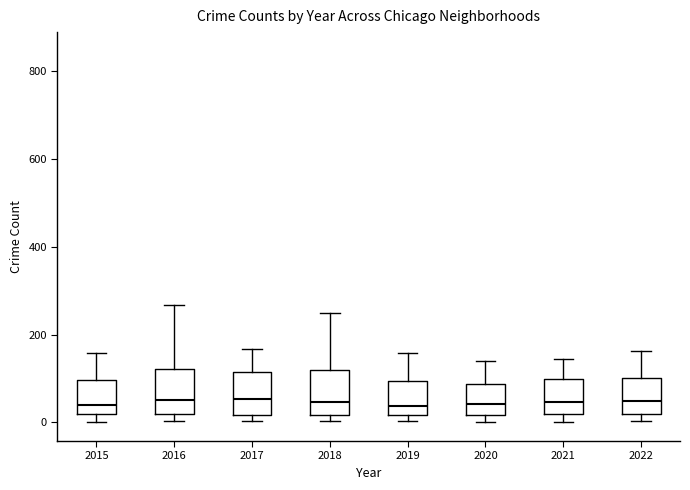

Where does the median line of the box at x = 2020 sit on the y-axis? The values are not printed on the chart, so give them approximately, as read against the axis.

40